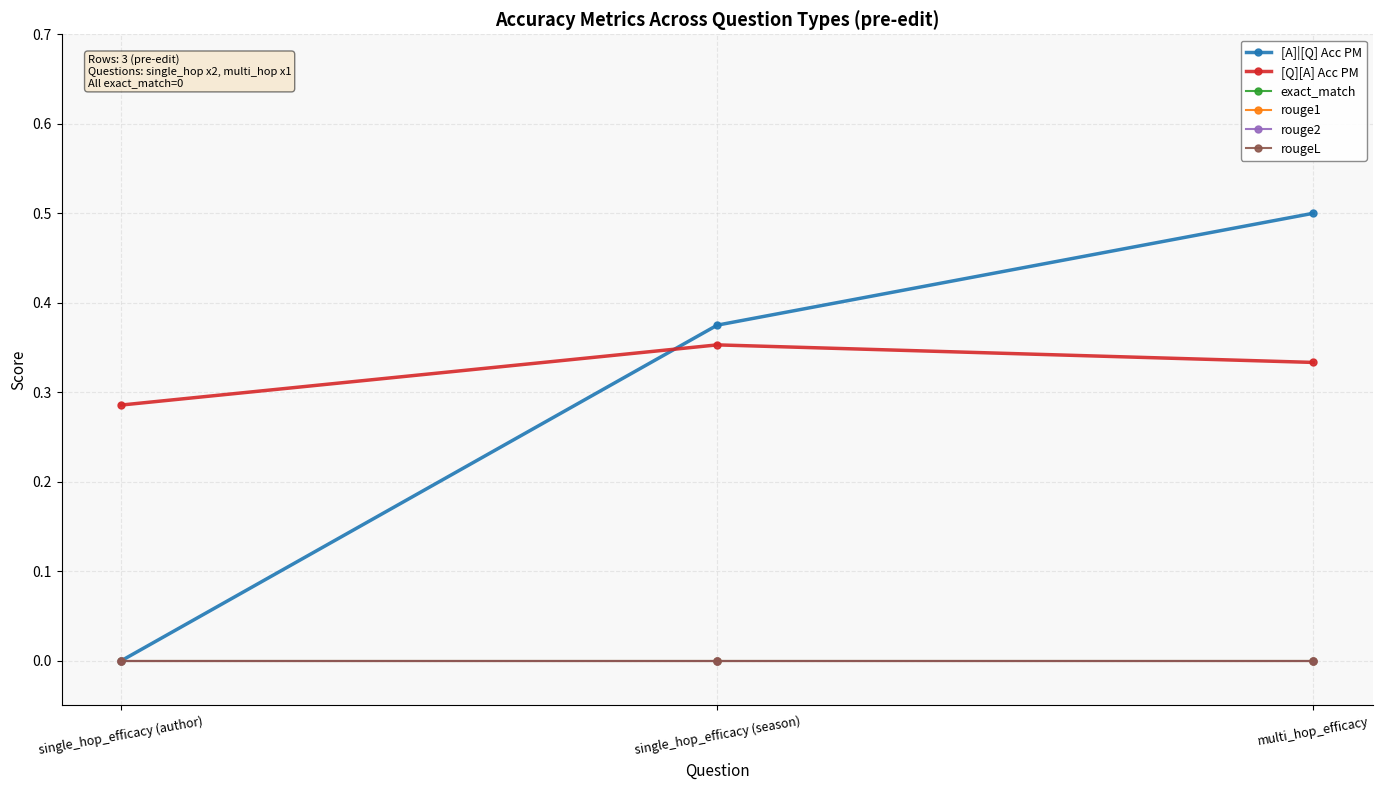

List the series in order of their peak value, highest first.

[A]|[Q] Acc PM, [Q][A] Acc PM, exact_match, rouge1, rouge2, rougeL